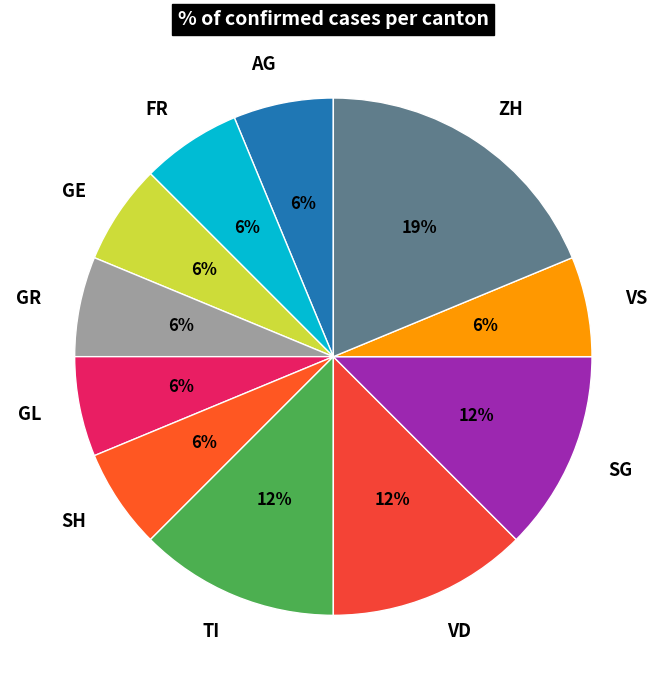

To the nearest percent, what is the combined percentage of AG and TI?

19%